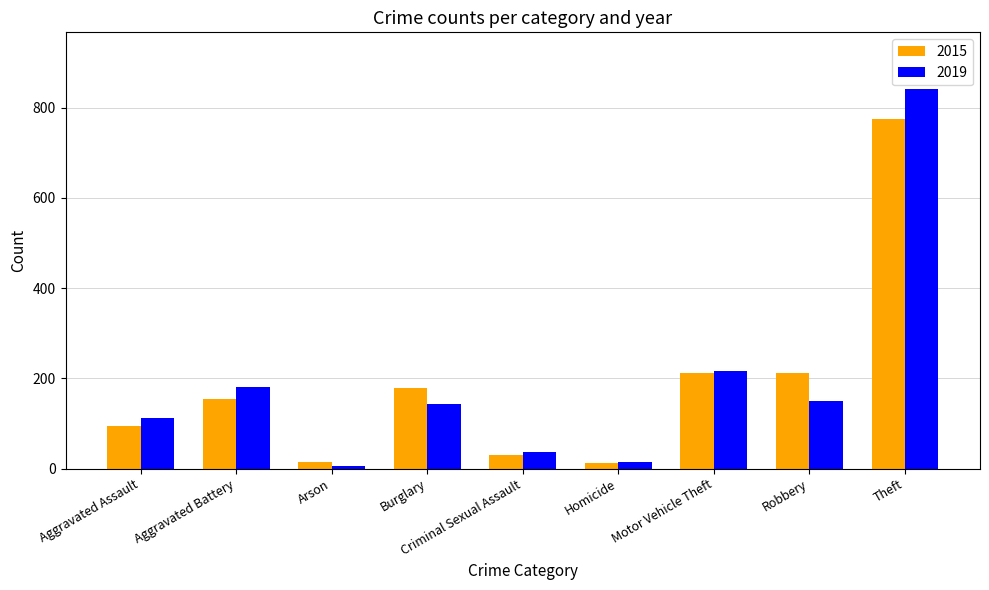

List the series in order of their peak value, highest first.

2019, 2015